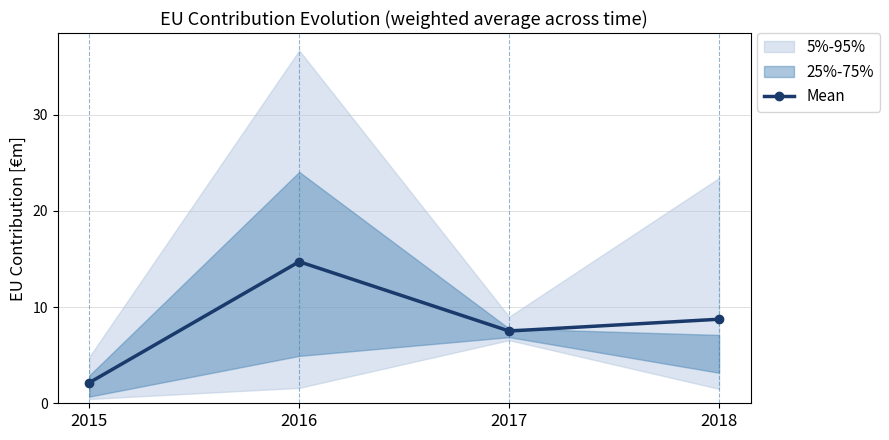

Is it true that the value at 2016 is 14.7?

True